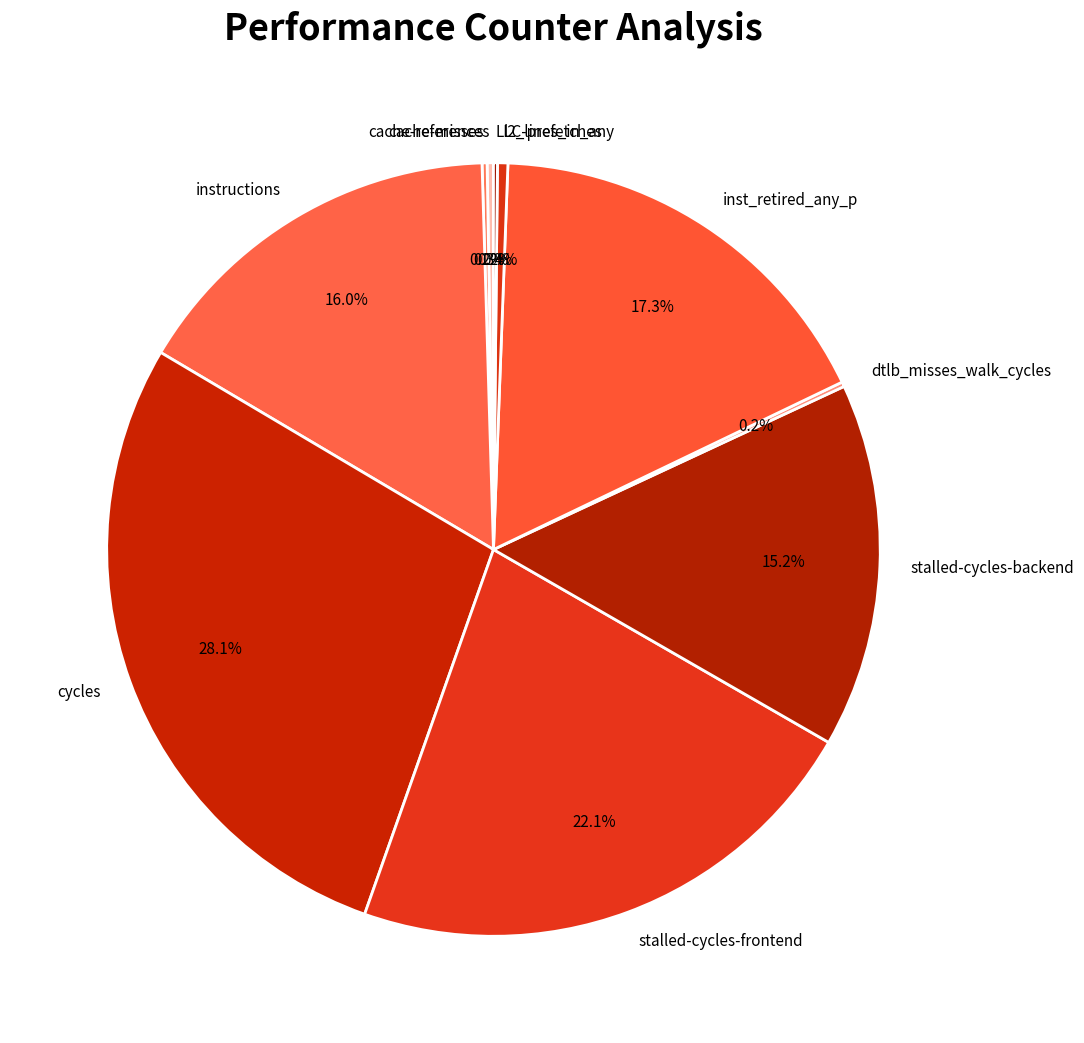

Is there a majority slice in this chart?

No